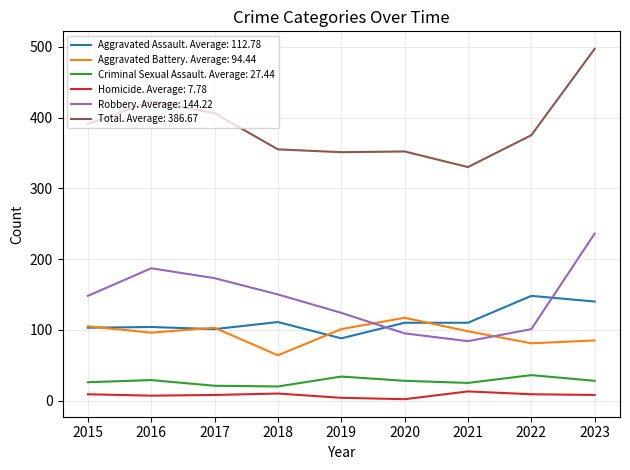

Is the value of Total. Average: 386.67 at 2023 greater than the value of Homicide. Average: 7.78 at 2023?

Yes